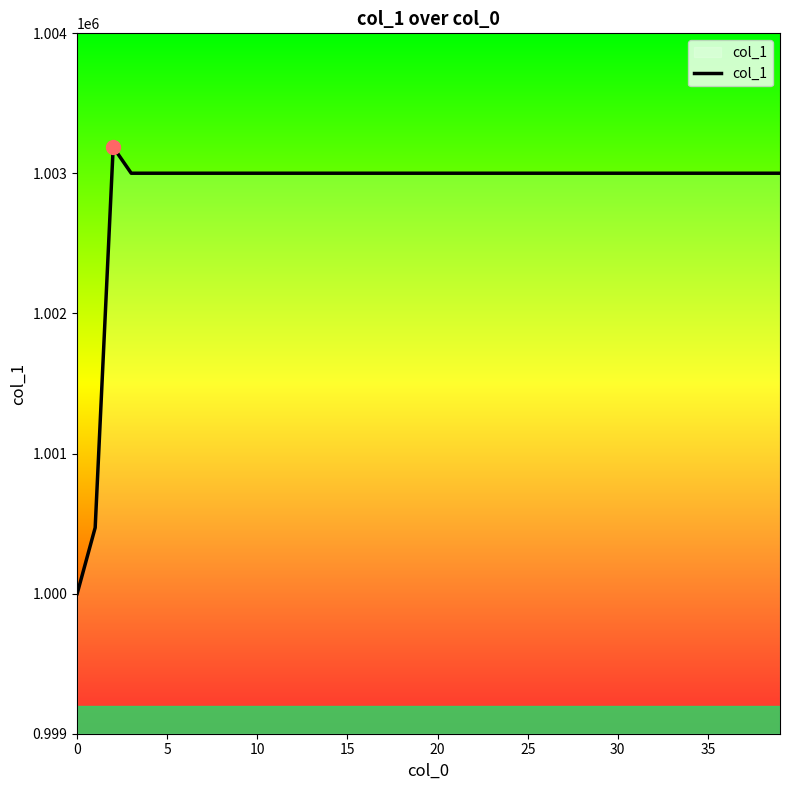

What is the difference between the maximum and minimum values?

3188.0